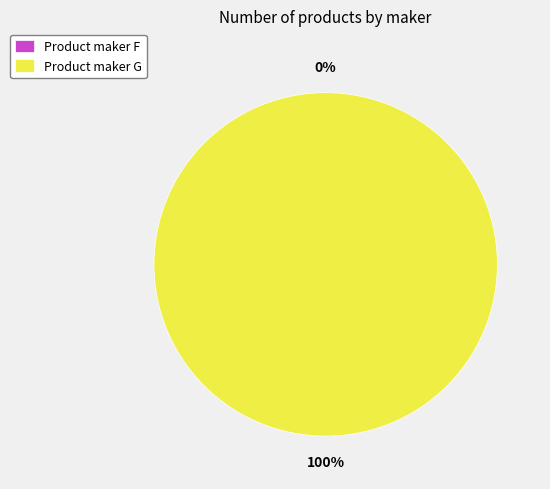

True or false: F accounts for 1% of the total.

False